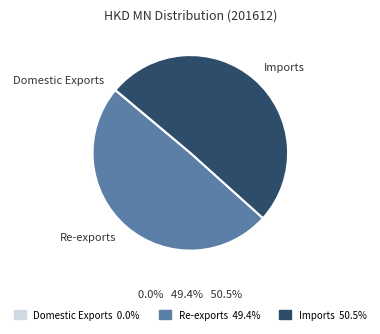

True or false: Imports accounts for 51% of the total.

True